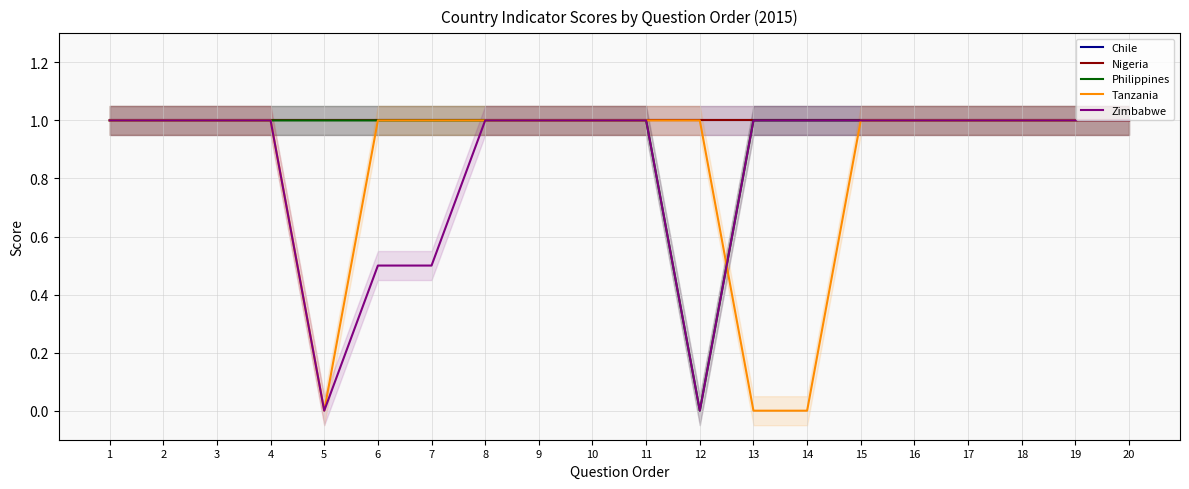

Reading left to right, transcribe all the data shown in this chart.

Chile: 1=1.0	2=1.0	3=1.0	4=1.0	5=1.0	6=1.0	7=1.0	8=1.0	9=1.0	10=1.0	11=1.0	12=1.0	13=1.0	14=1.0	15=1.0	16=1.0	17=1.0	18=1.0	19=1.0	20=1.0
Nigeria: 1=1.0	2=1.0	3=1.0	4=1.0	5=1.0	6=1.0	7=1.0	8=1.0	9=1.0	10=1.0	11=1.0	12=1.0	13=1.0	14=1.0	15=1.0	16=1.0	17=1.0	18=1.0	19=1.0	20=1.0
Philippines: 1=1.0	2=1.0	3=1.0	4=1.0	5=1.0	6=1.0	7=1.0	8=1.0	9=1.0	10=1.0	11=1.0	12=0.0	13=1.0	14=1.0	15=1.0	16=1.0	17=1.0	18=1.0	19=1.0	20=1.0
Tanzania: 1=1.0	2=1.0	3=1.0	4=1.0	5=0.0	6=1.0	7=1.0	8=1.0	9=1.0	10=1.0	11=1.0	12=1.0	13=0.0	14=0.0	15=1.0	16=1.0	17=1.0	18=1.0	19=1.0	20=1.0
Zimbabwe: 1=1.0	2=1.0	3=1.0	4=1.0	5=0.0	6=0.5	7=0.5	8=1.0	9=1.0	10=1.0	11=1.0	12=0.0	13=1.0	14=1.0	15=1.0	16=1.0	17=1.0	18=1.0	19=1.0	20=1.0